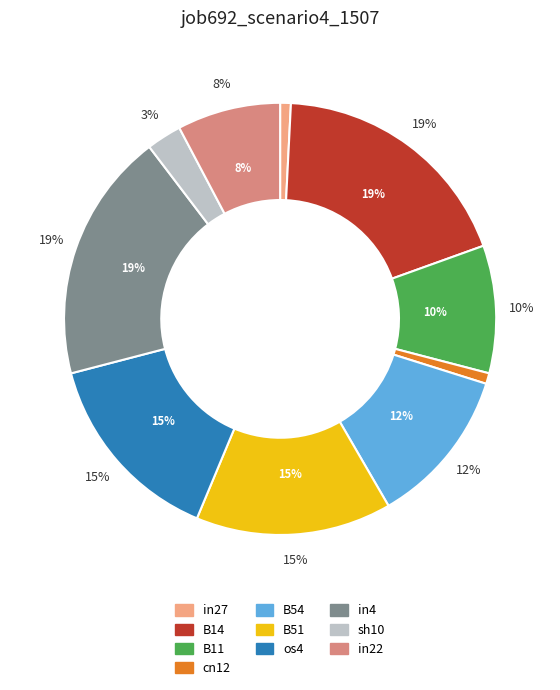

Is there any slice that represents more than half of the pie?

No